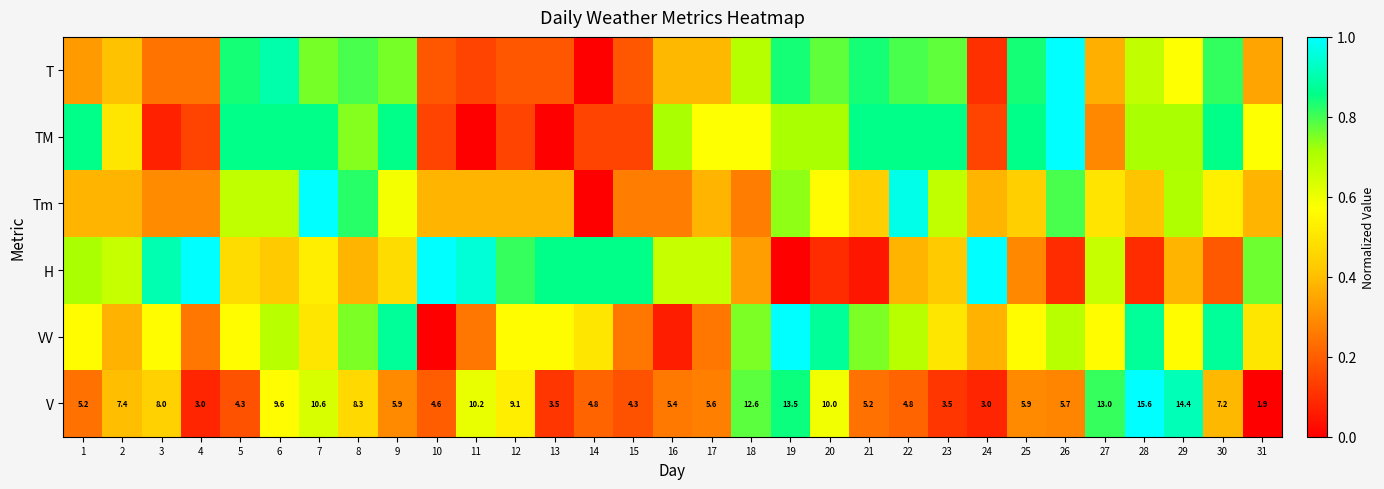

Is it true that VV equals 1.5 at 30?

False